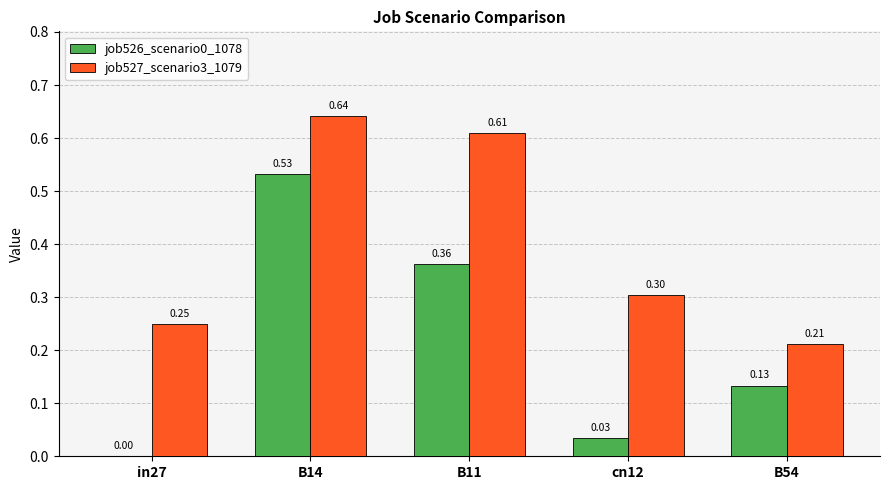

Which series changed the most between B11 and B54?

job527_scenario3_1079